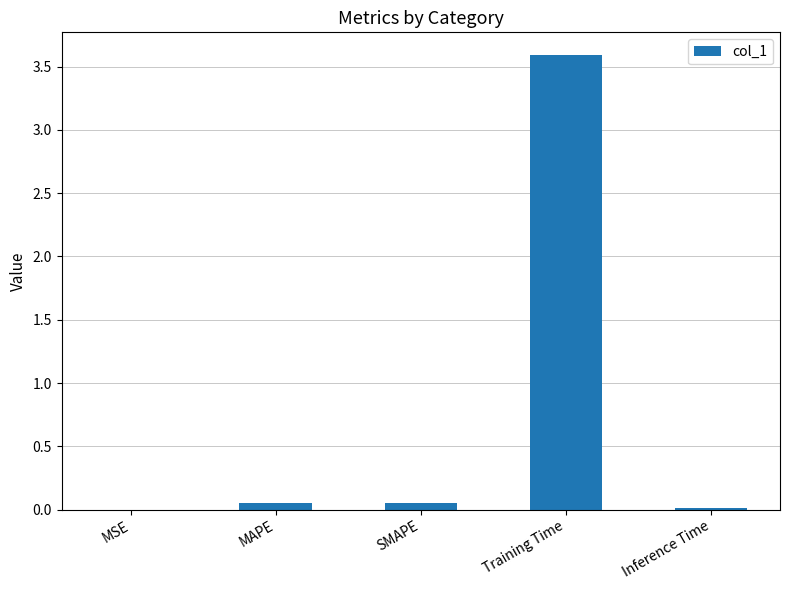

Which label corresponds to the largest value in the chart?

Training Time